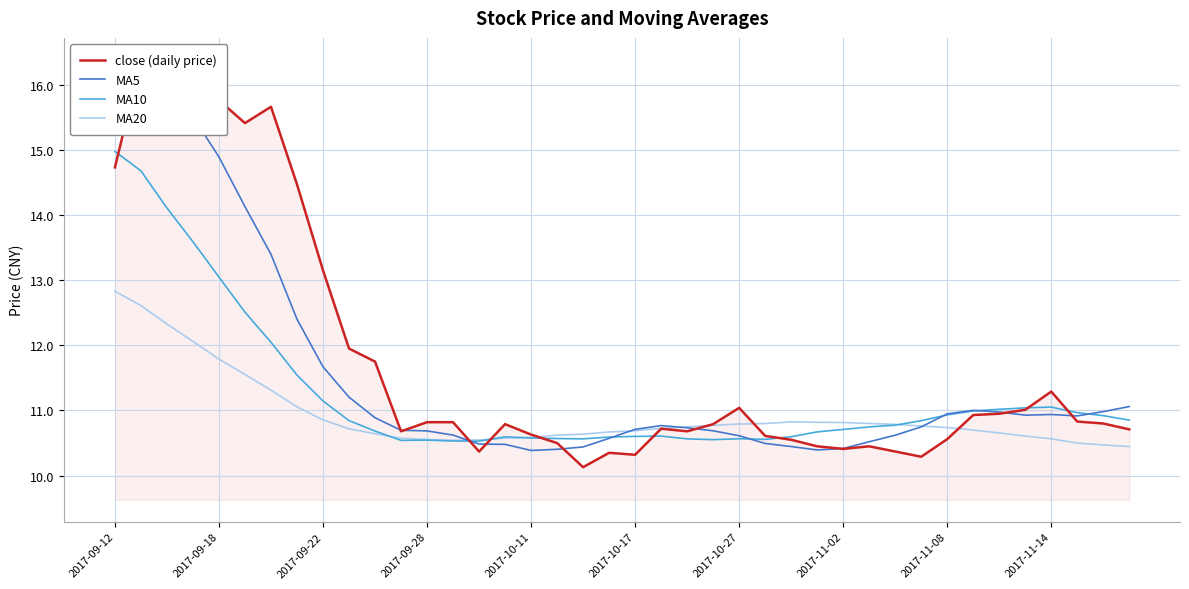

Does the chart display data point markers on the line(s)?

No